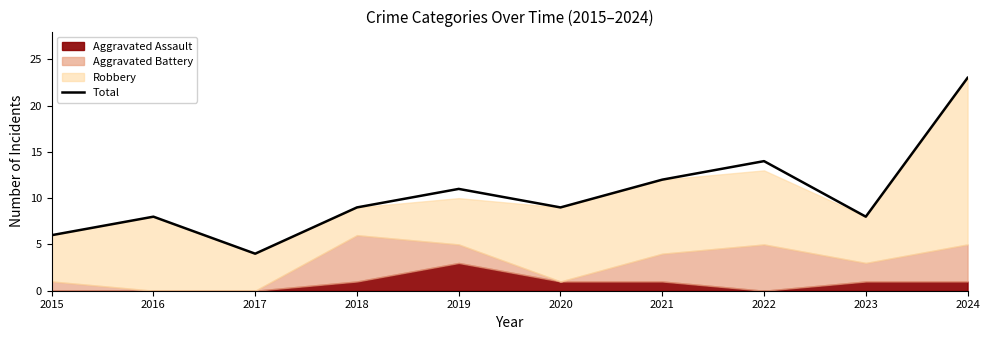

What is the average value?

10